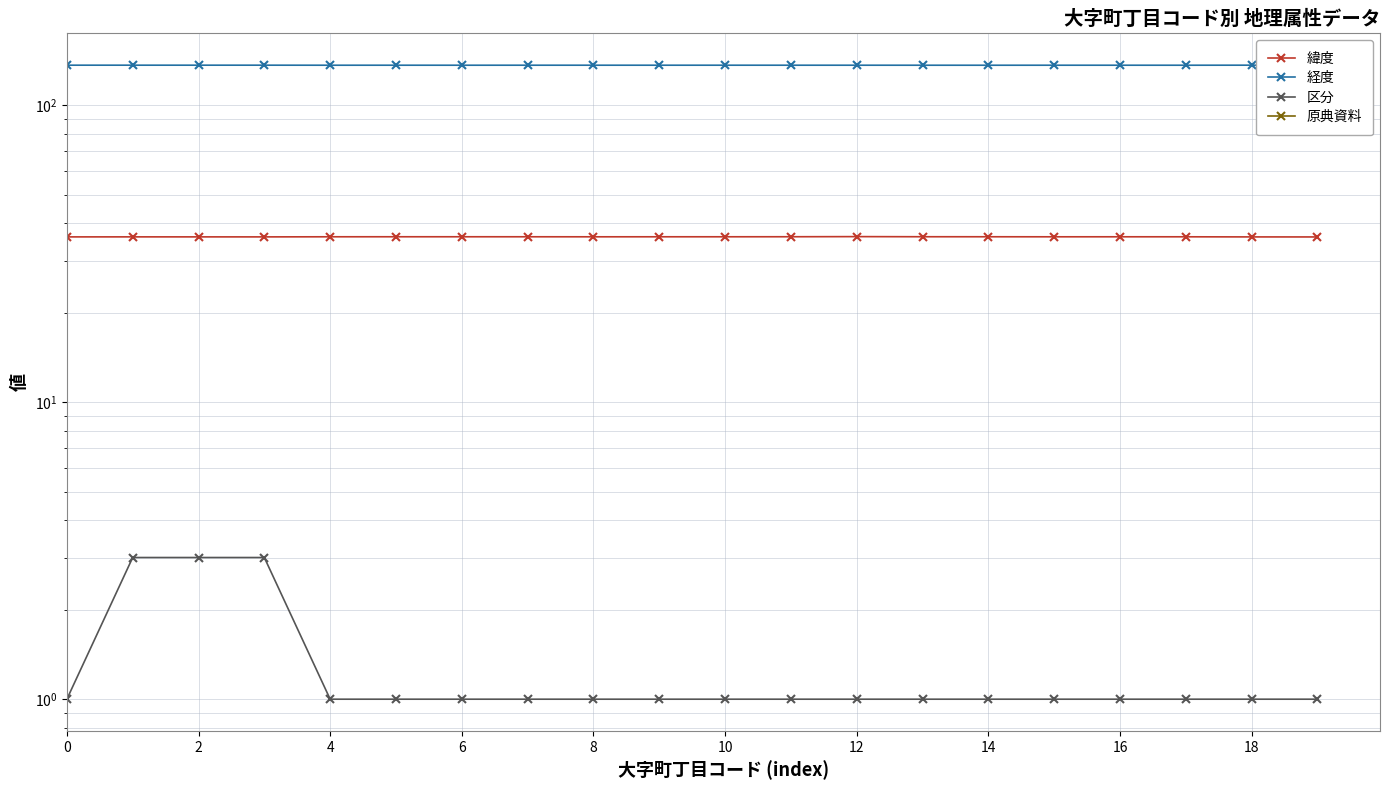

The value of 緯度 at 8 is 36.1. True or false?

True